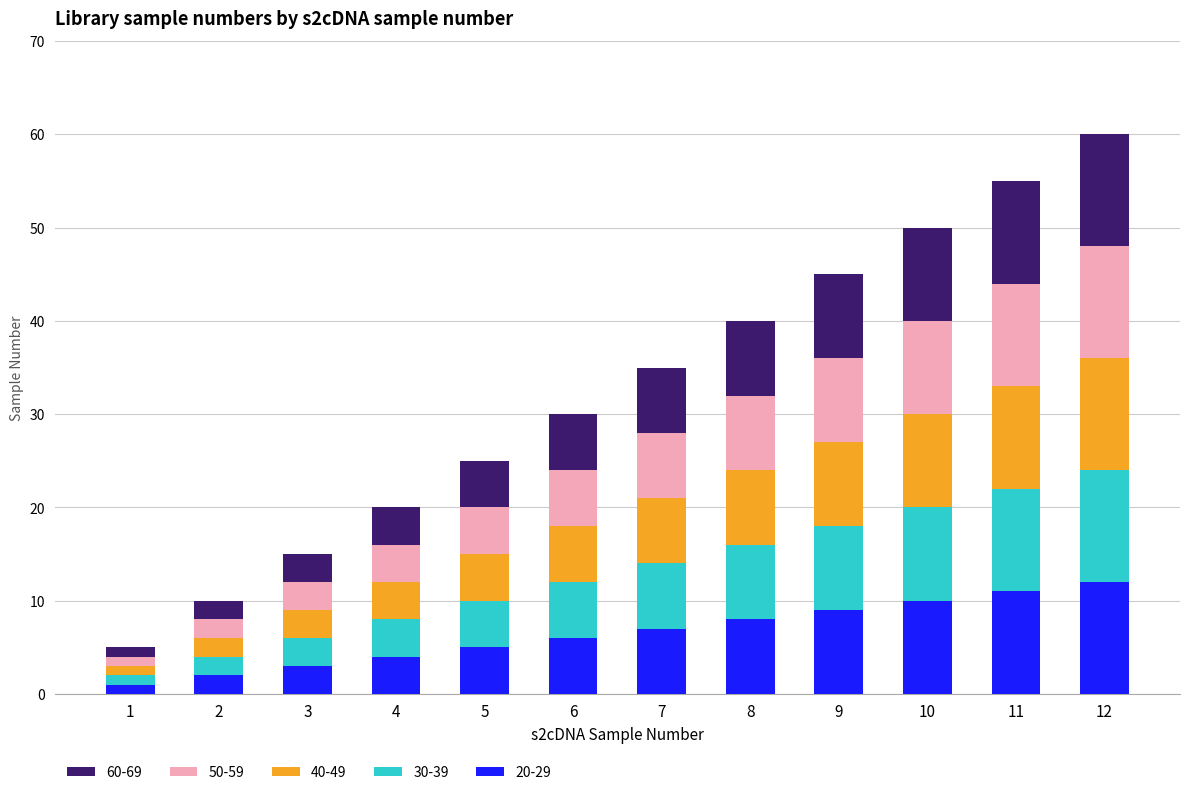

At which label does 50-59 first exceed 7?

8